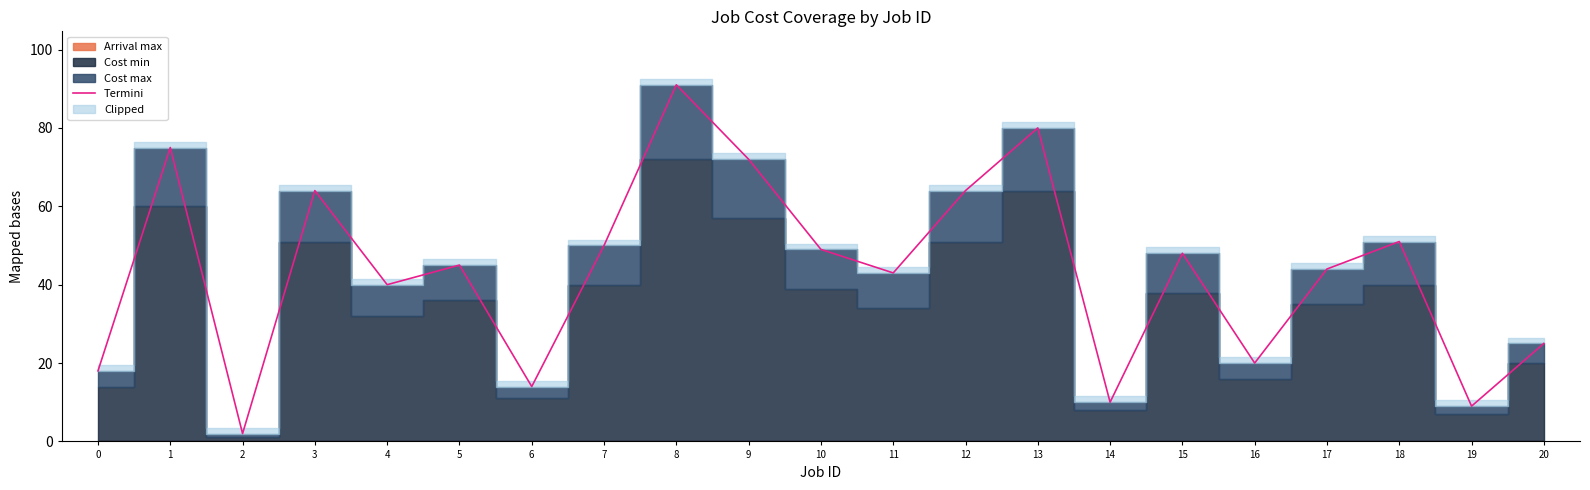

Rank the categories by value from lowest to highest.

2, 19, 14, 6, 0, 16, 20, 4, 11, 17, 5, 15, 10, 7, 18, 3, 12, 9, 1, 13, 8